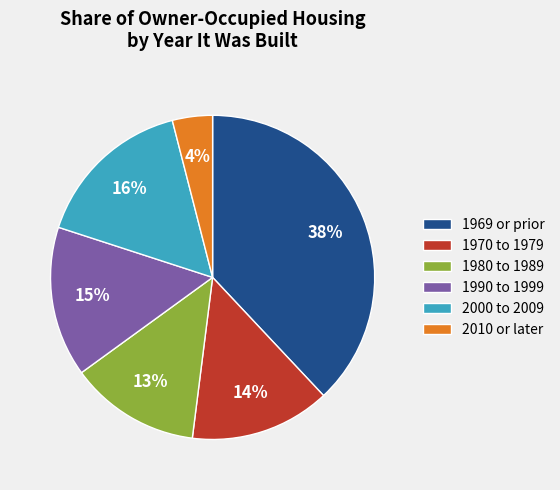

The 2000 to 2009 slice represents 16% of the pie. True or false?

True